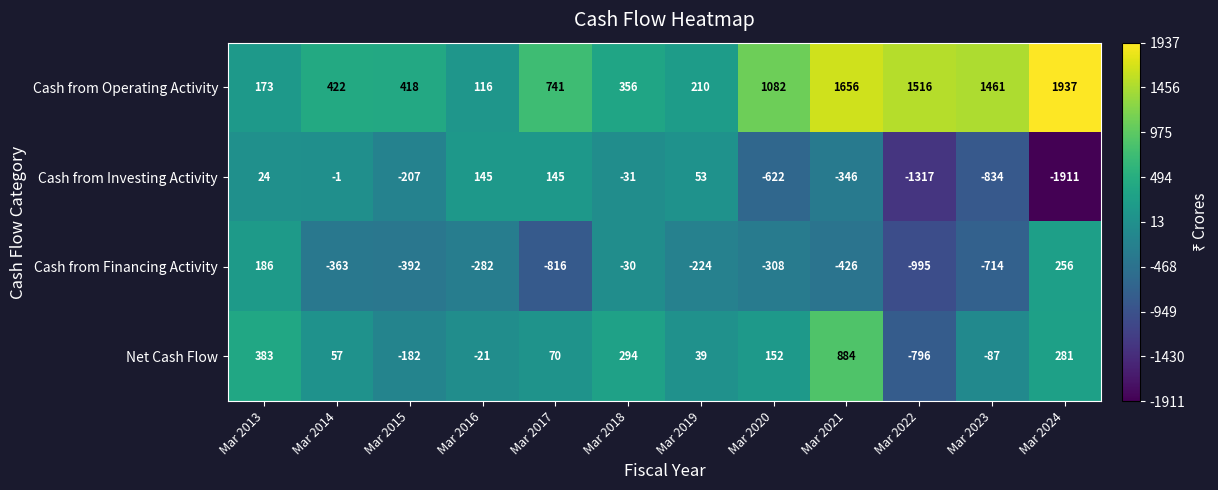

How many values in the Cash from Operating Activity series are below 741?

6